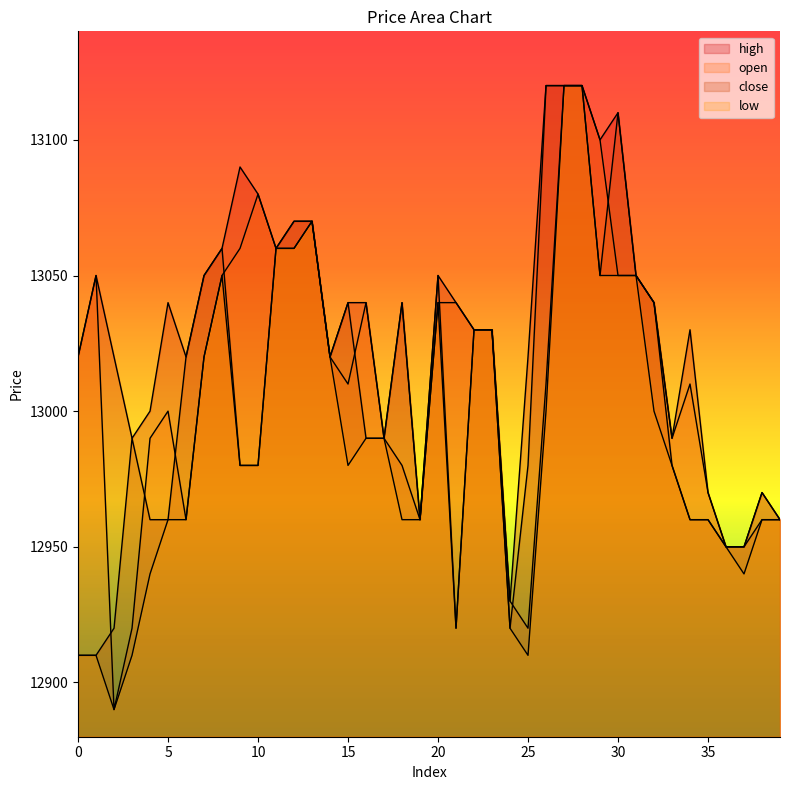

Reading right to left, list all the values displayed in this chart.

high: 12960	12970	12950	12950	12970	13030	12990	13040	13050	13110	13100	13120	13120	13120	13020	12930	13030	13030	13040	13050	12960	13040	12990	13040	13040	13020	13070	13070	13060	13080	13090	13060	13050	13020	13040	13000	12990	13020	13050	13020
low: 12960	12960	12940	12950	12960	12960	12980	13000	13050	13050	13050	13120	13120	13000	12910	12920	13030	13030	12920	13040	12960	12960	12990	12990	12980	13020	13070	13060	13060	12980	12980	13050	13020	12960	12960	12940	12910	12890	12910	12910
close: 12960	12970	12950	12950	12960	12960	12980	13040	13050	13110	13050	13120	13120	13120	12980	12920	13030	13030	12920	13050	12960	13040	12990	12990	13040	13020	13070	13070	13060	12980	12980	13060	13050	13020	12960	12960	12990	12920	12910	12910
open: 12960	12960	12950	12950	12970	13010	12990	13040	13050	13050	13100	13120	13120	13010	12920	12930	13030	13030	13040	13040	12960	12980	12990	13040	13010	13020	13070	13060	13060	13080	13060	13050	13020	12960	13000	12990	12920	12890	13050	13020